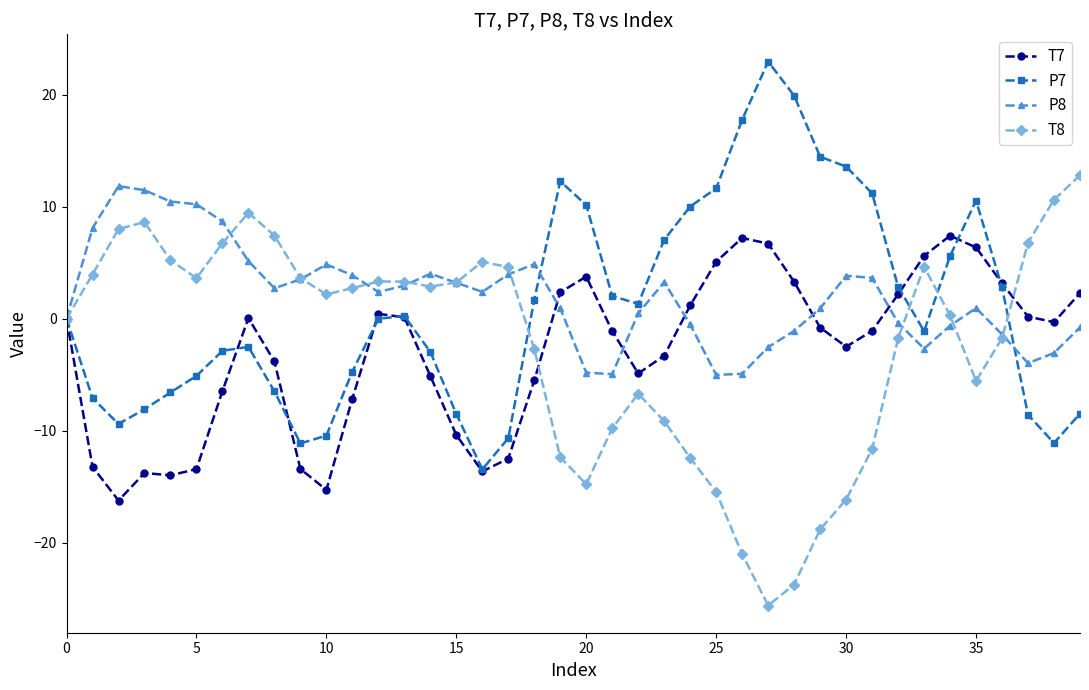

True or false: P8 has more than 1 points higher than both neighbors.

True